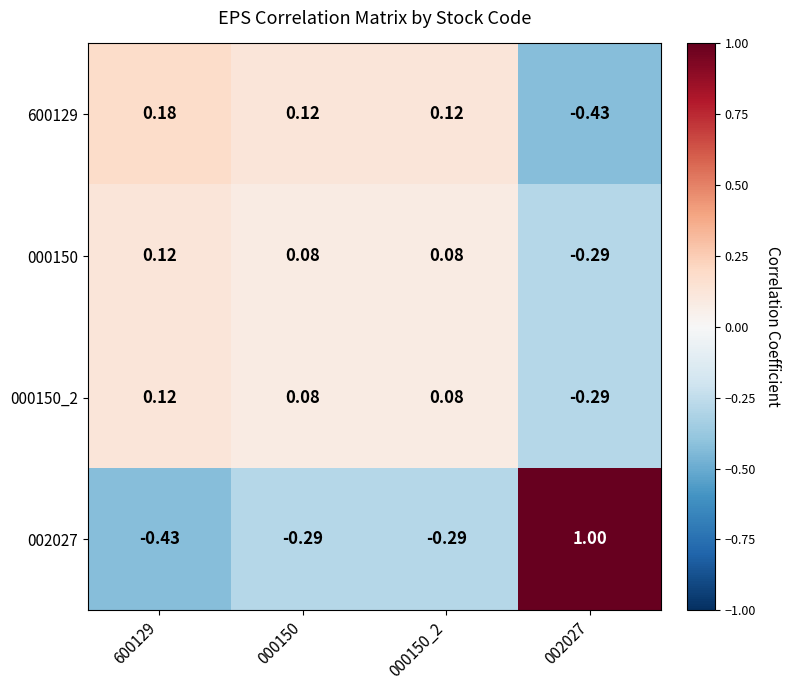

How many data points does each series have?

4